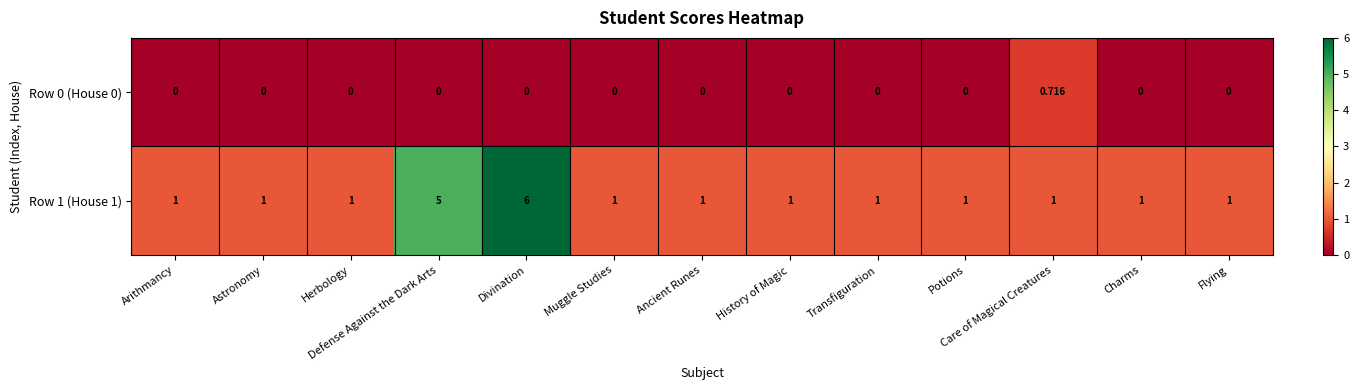

Is the value of Row 0 (House 0) at Charms greater than the value of Row 1 (House 1) at Potions?

No